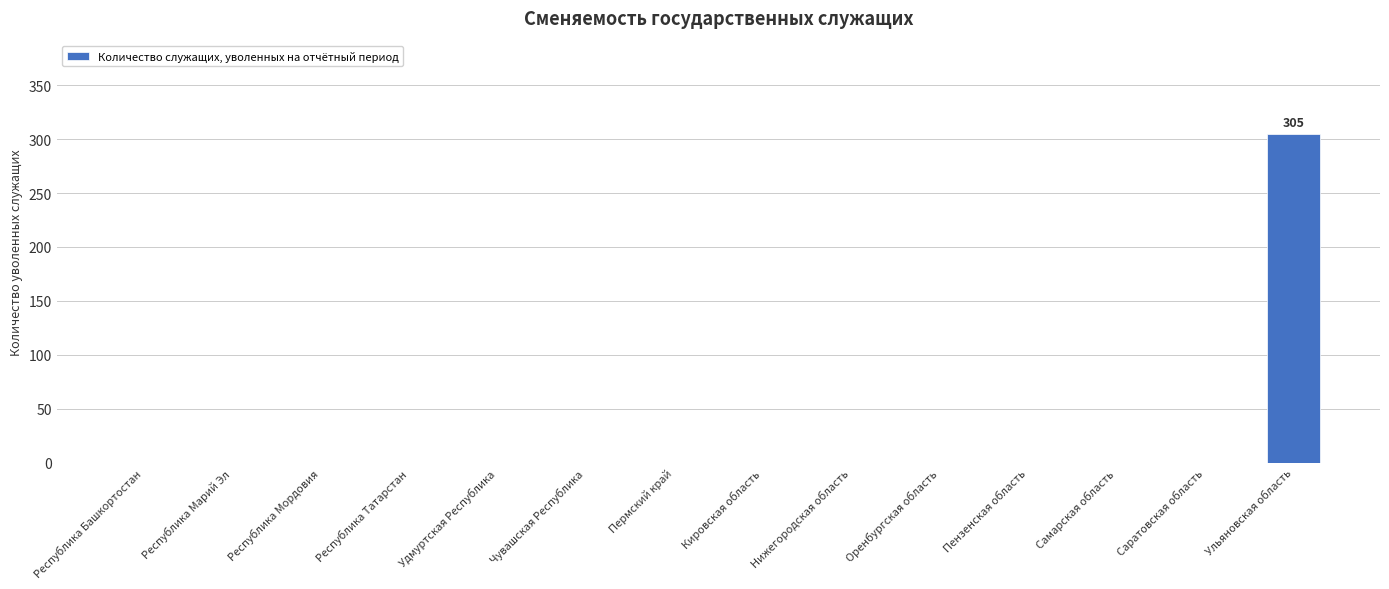

What is the maximum value shown in the chart?

305